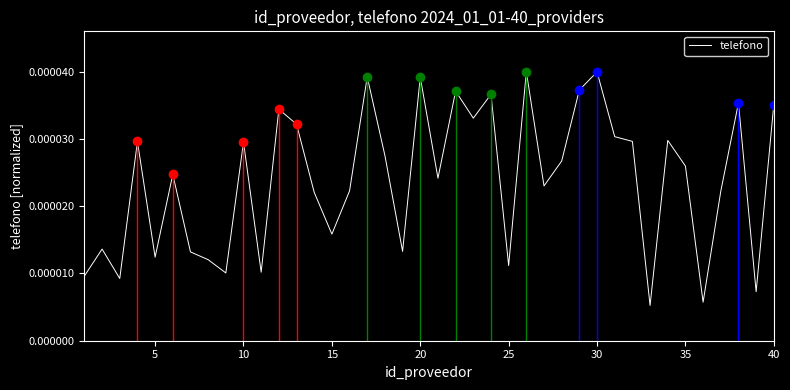

How many points are lower than both their immediate neighbors (excluding endpoints)?

13